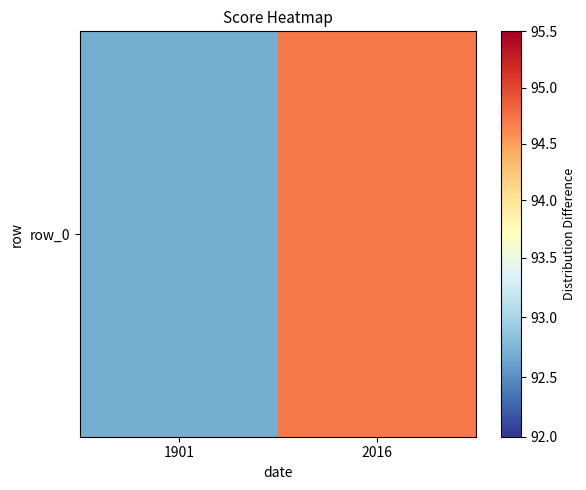

Reading right to left, what are all the values shown in this chart?

94.7	92.7